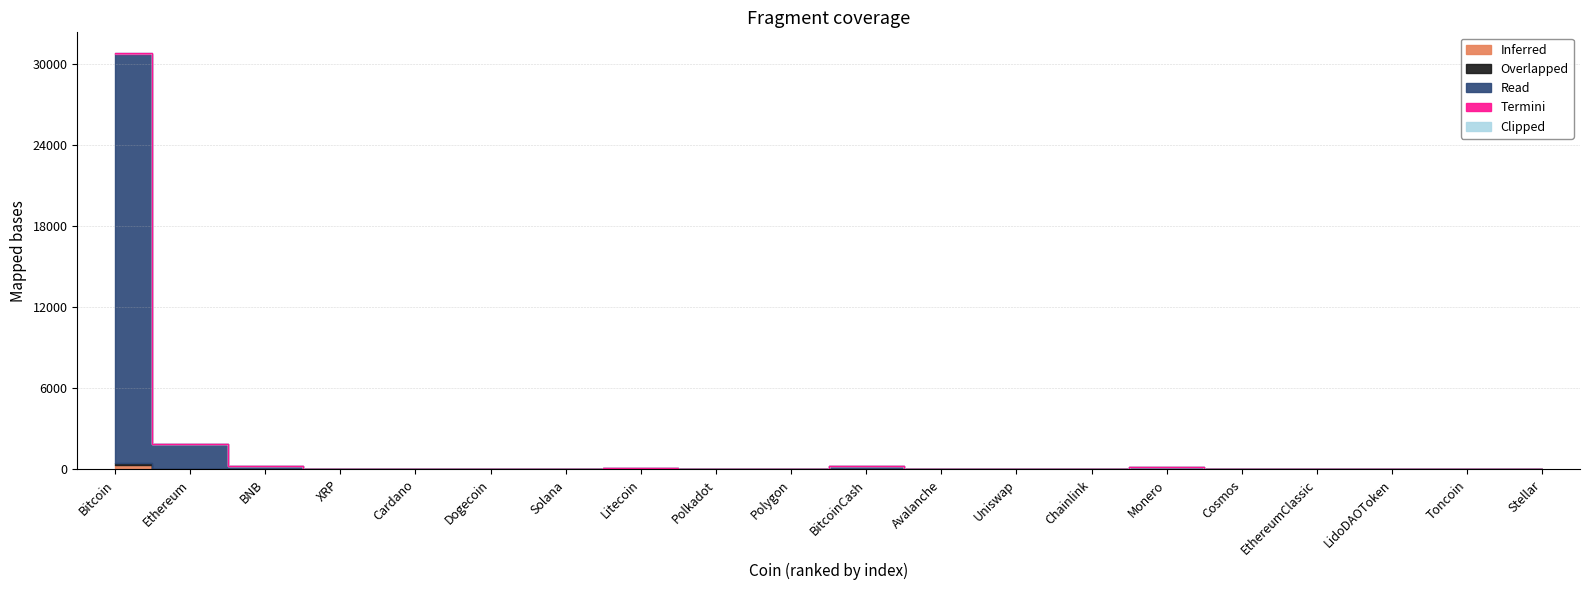

What is the sum of all Overlapped values?

163.2